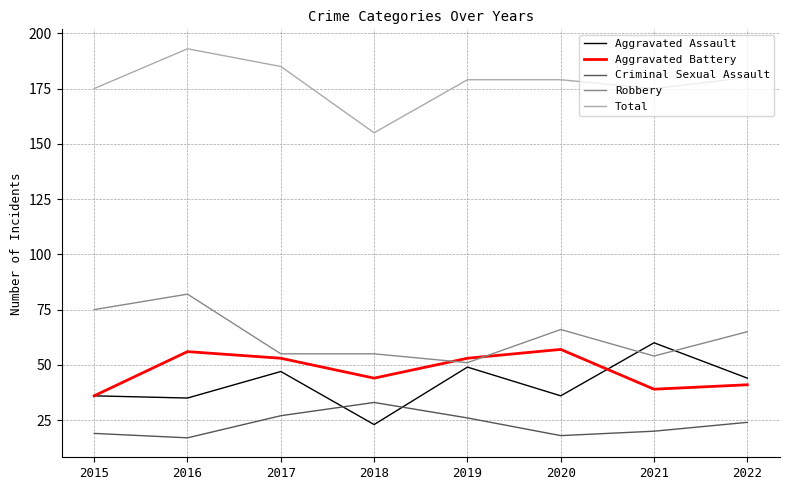

At how many categories does at least one series exceed 156?

7